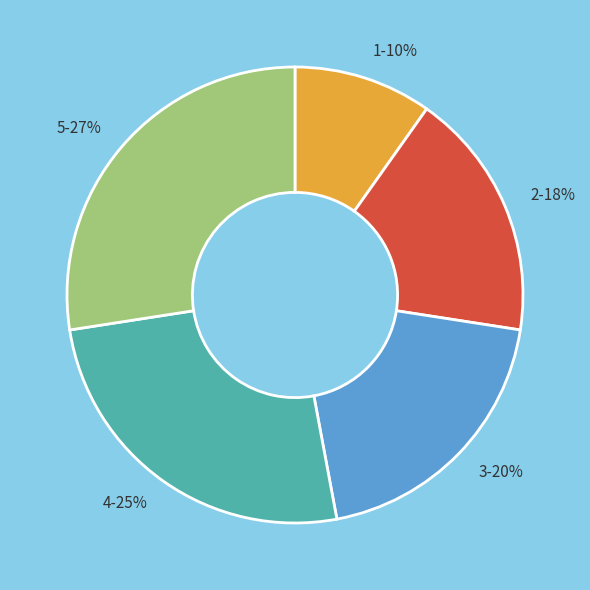

Is it true that 2 is 32% of the pie?

False